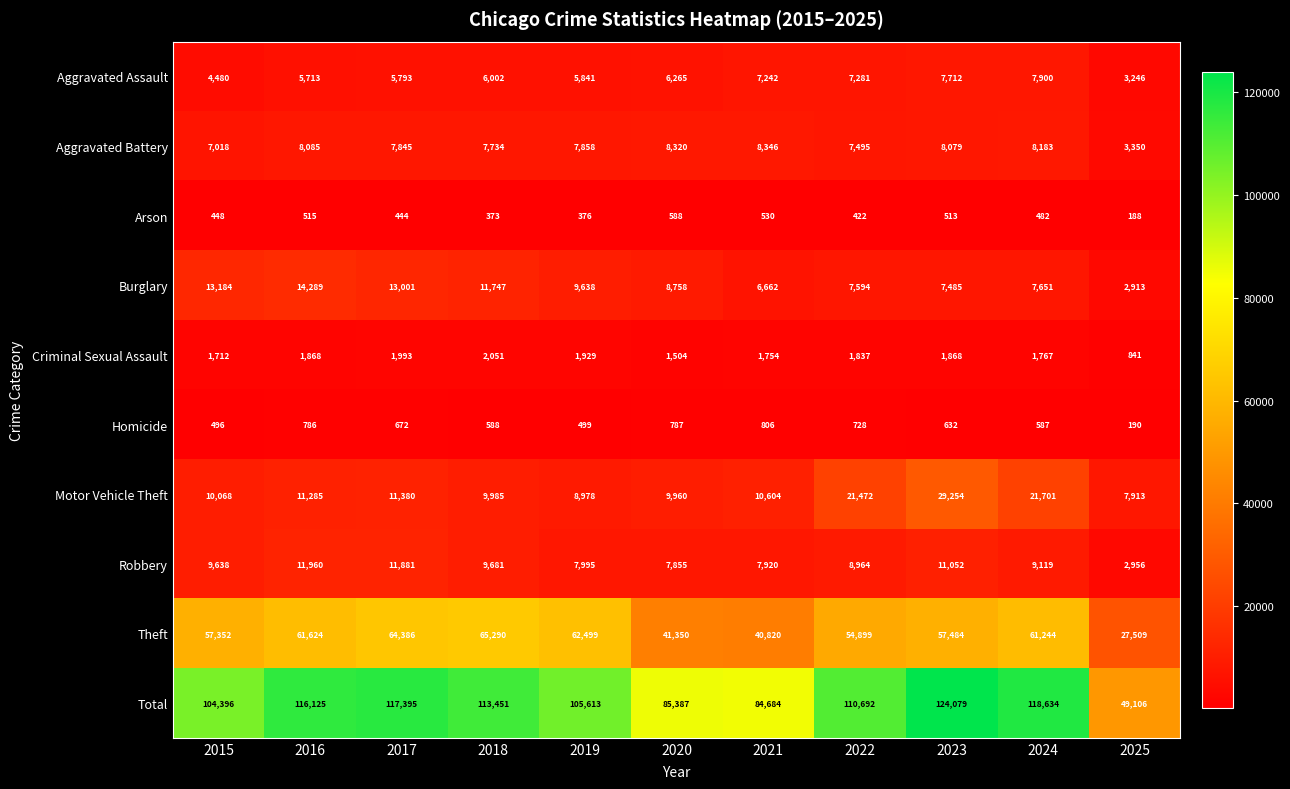

Count the number of data series in this chart.

10